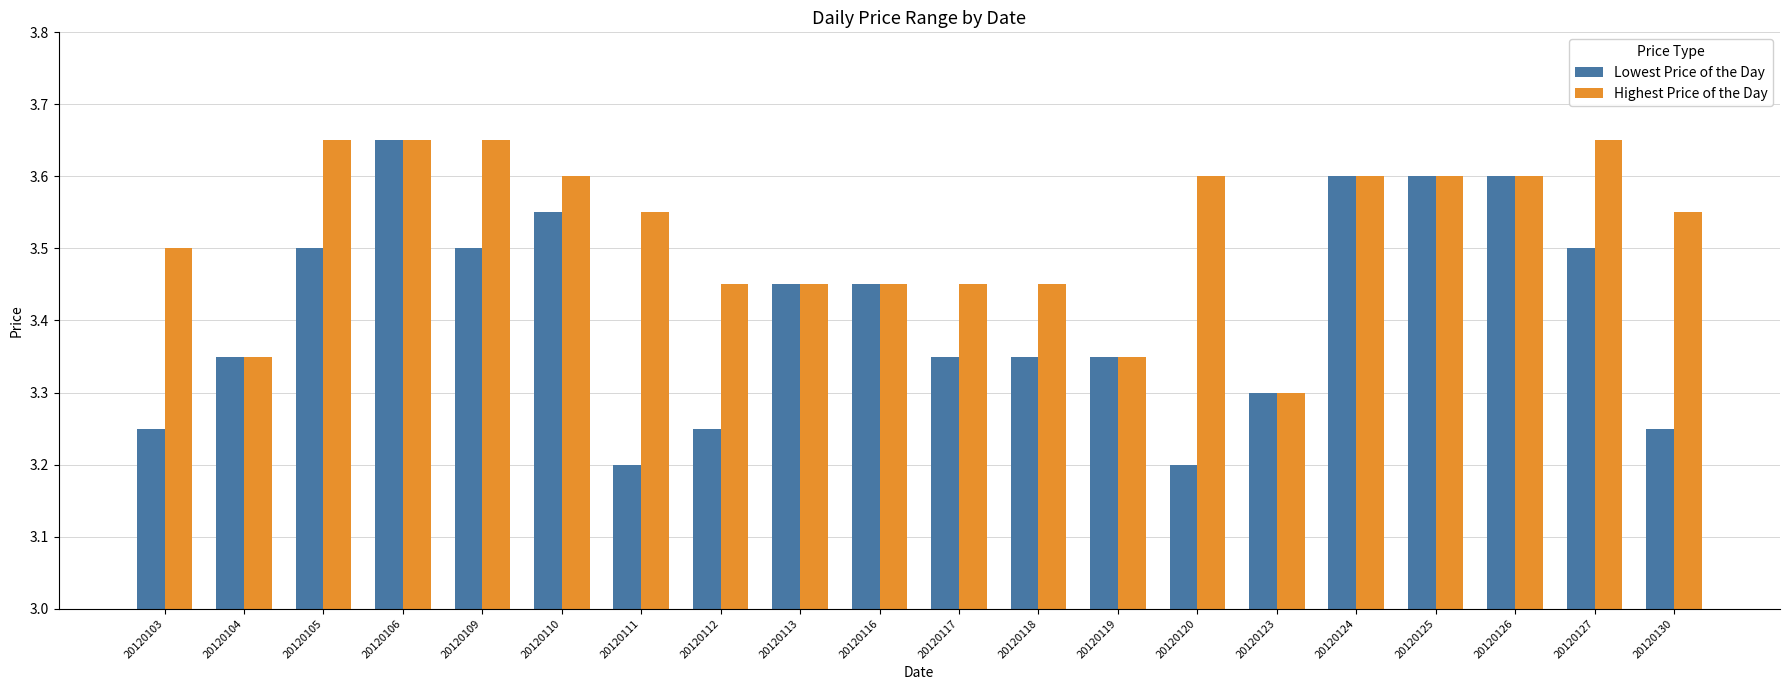

What is the difference between the maximum and second lowest values in the Highest Price of the Day series?

0.3